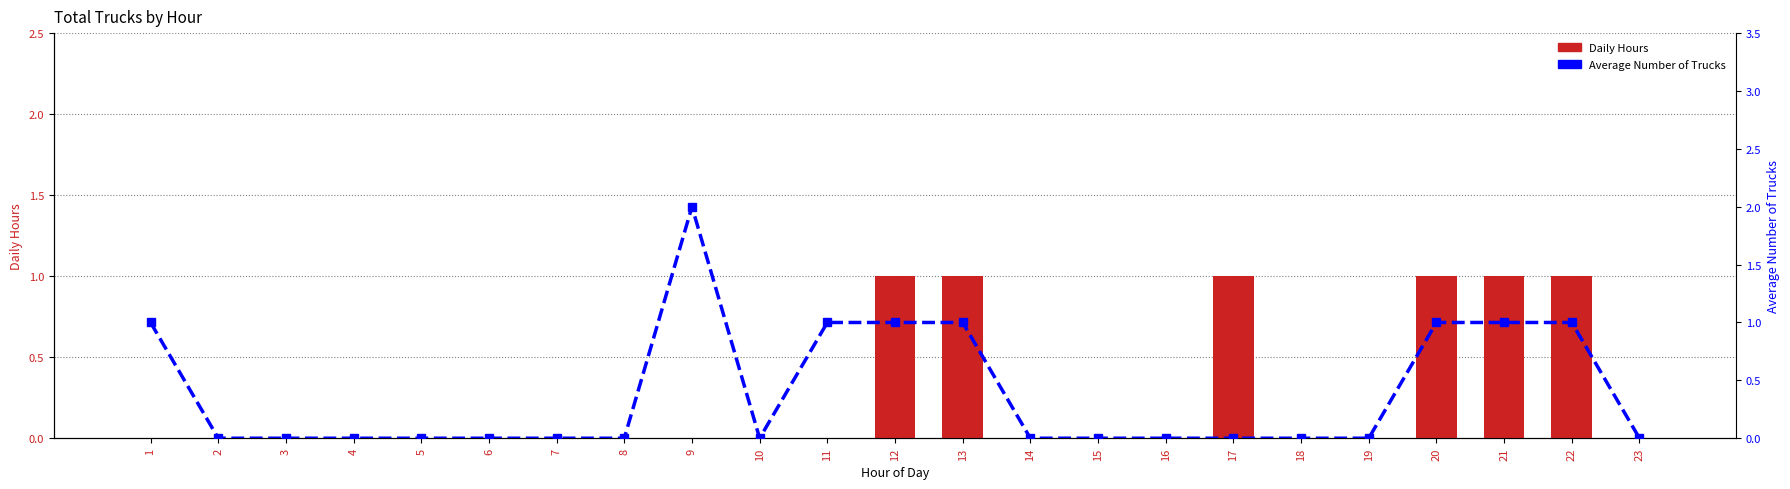

At which label is Daily Hours closest to 0?

1